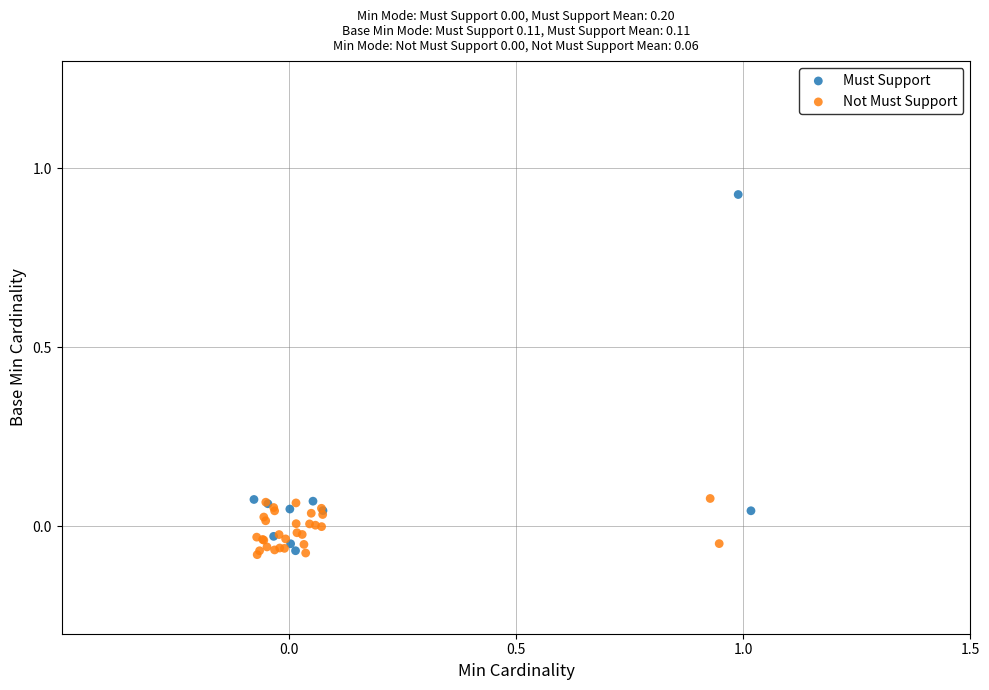

Which series reaches the maximum Y coordinate?

Must Support